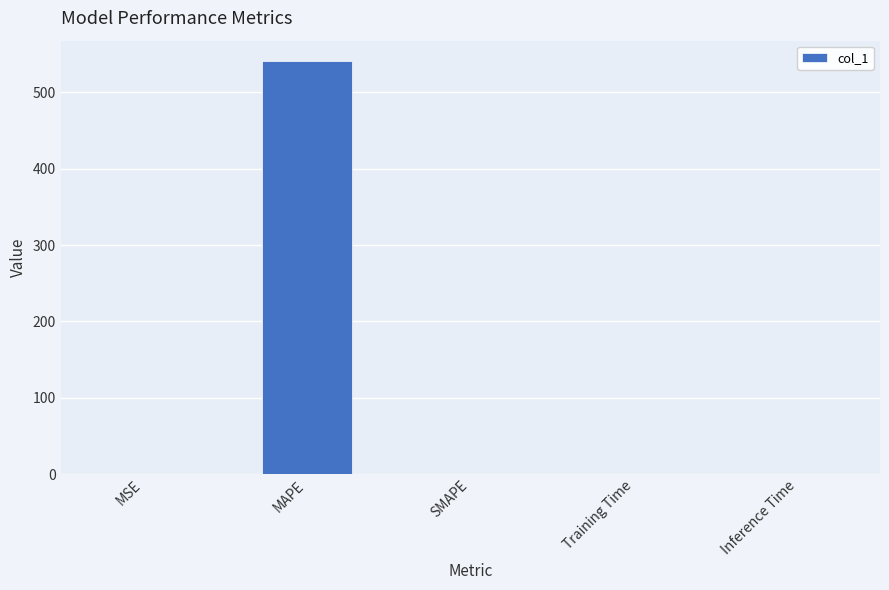

Between MAPE and SMAPE, which is larger?

MAPE